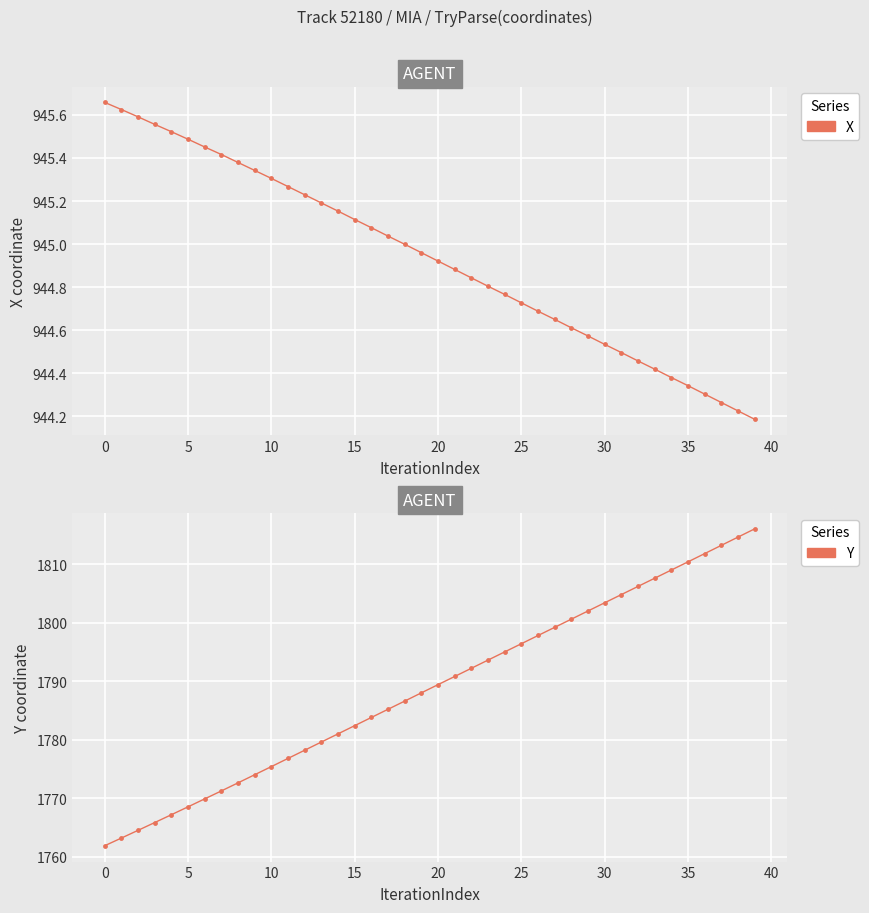

What is the average value of the X series?

944.9